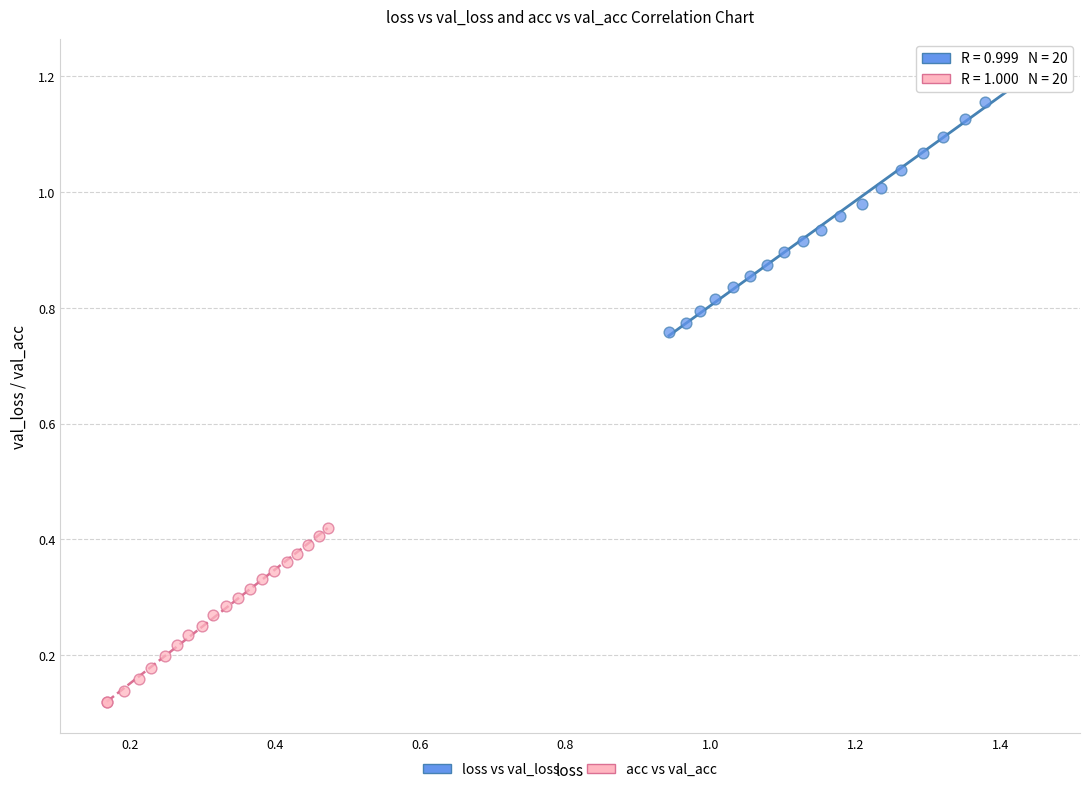

Which series contains the highest Y value?

loss vs val_loss